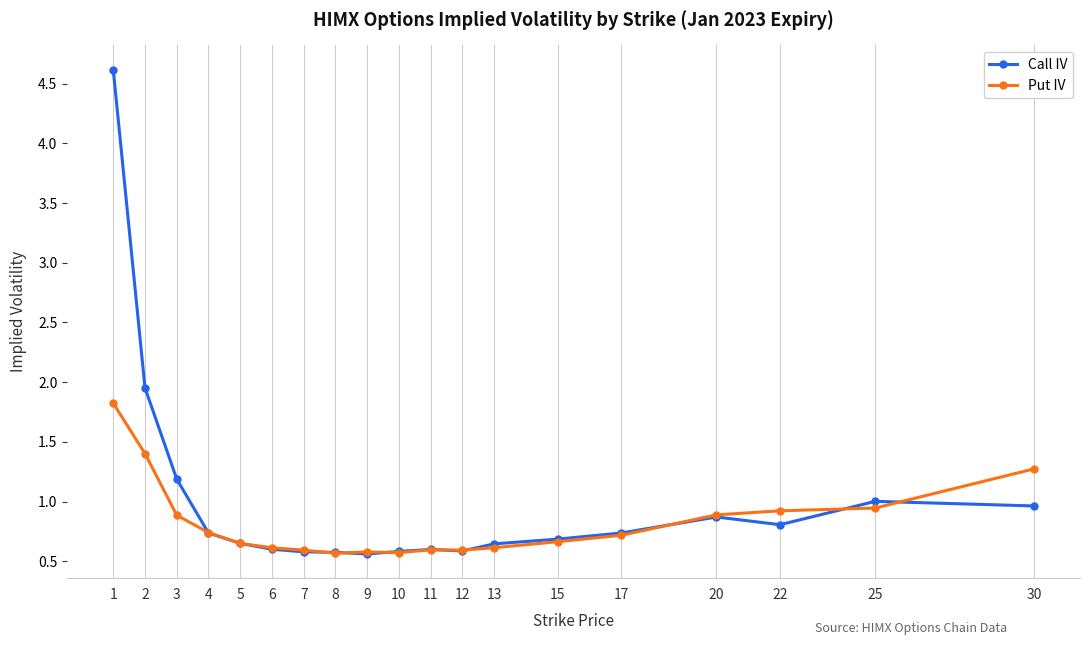

At how many categories does at least one series exceed 0?

19